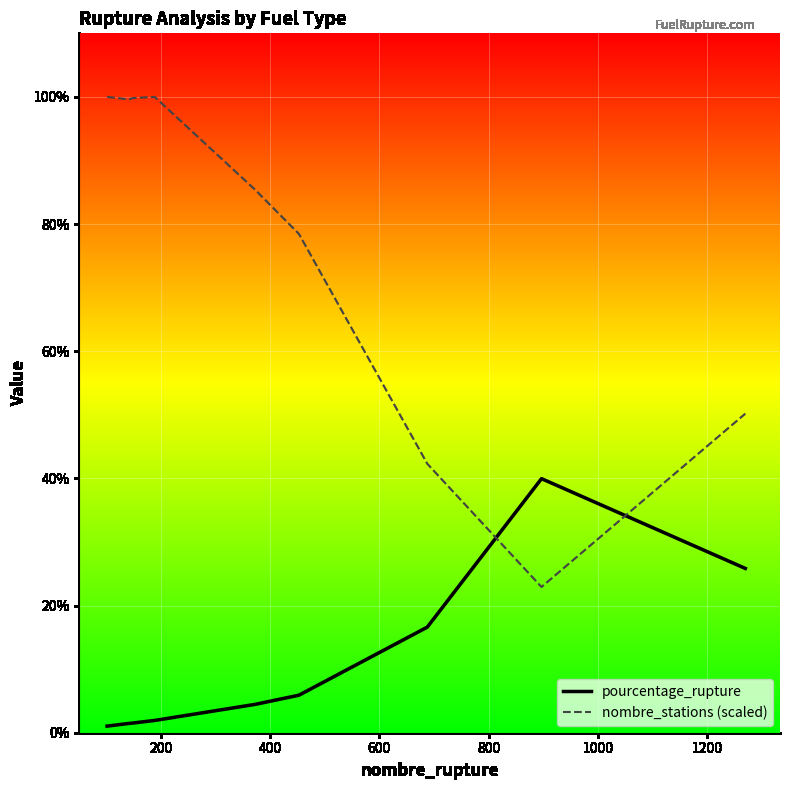

Which series has the widest spread of values?

nombre_stations (scaled)